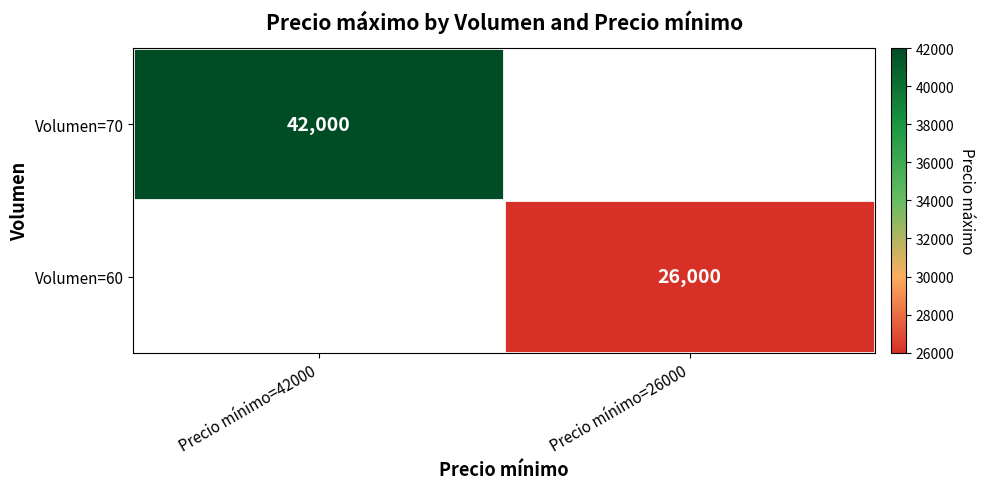

The value of Volumen=60 at Precio mínimo=26000 is 26000. True or false?

True